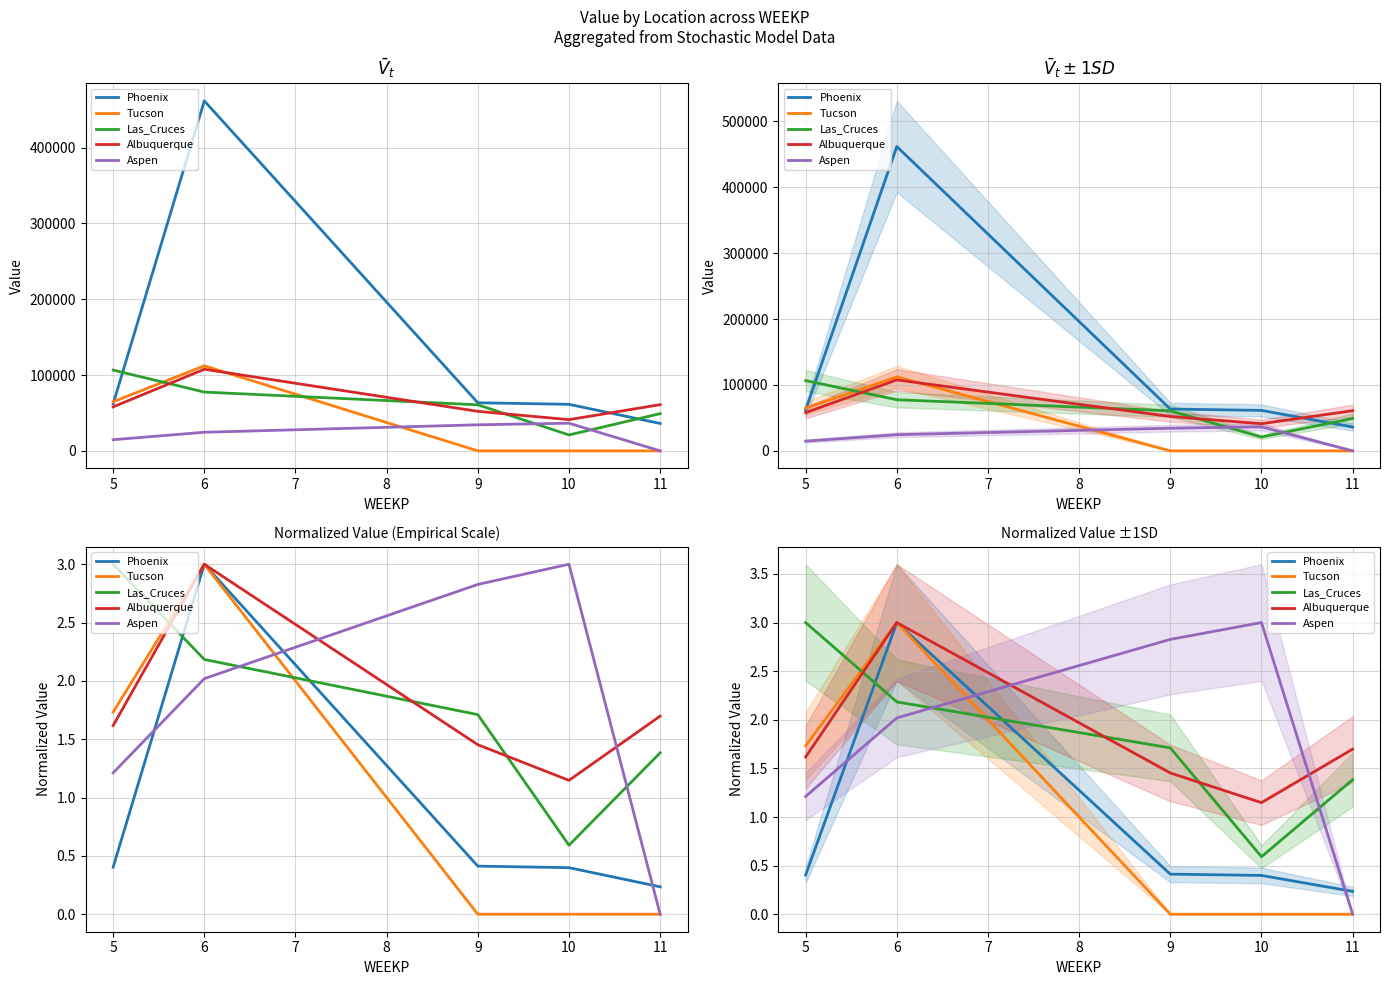

At which label does Aspen first exceed 2?

6